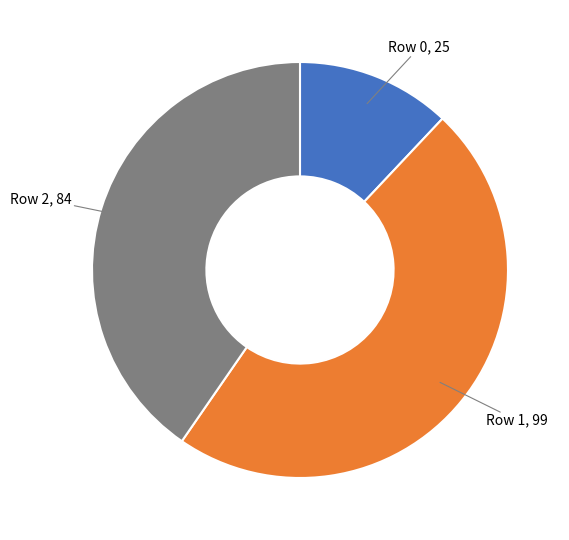

Approximately how many times larger is the value at Row 0 compared to Row 2?

0.3